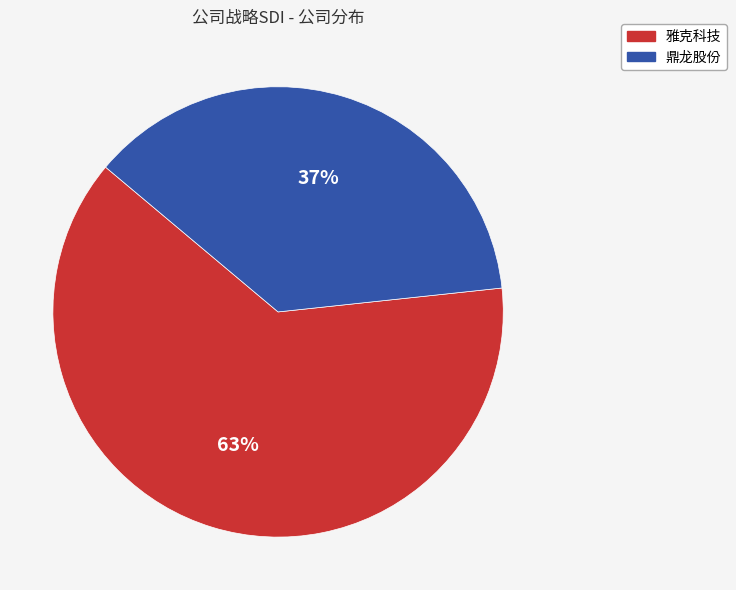

Is 鼎龙股份 the majority of the pie?

No